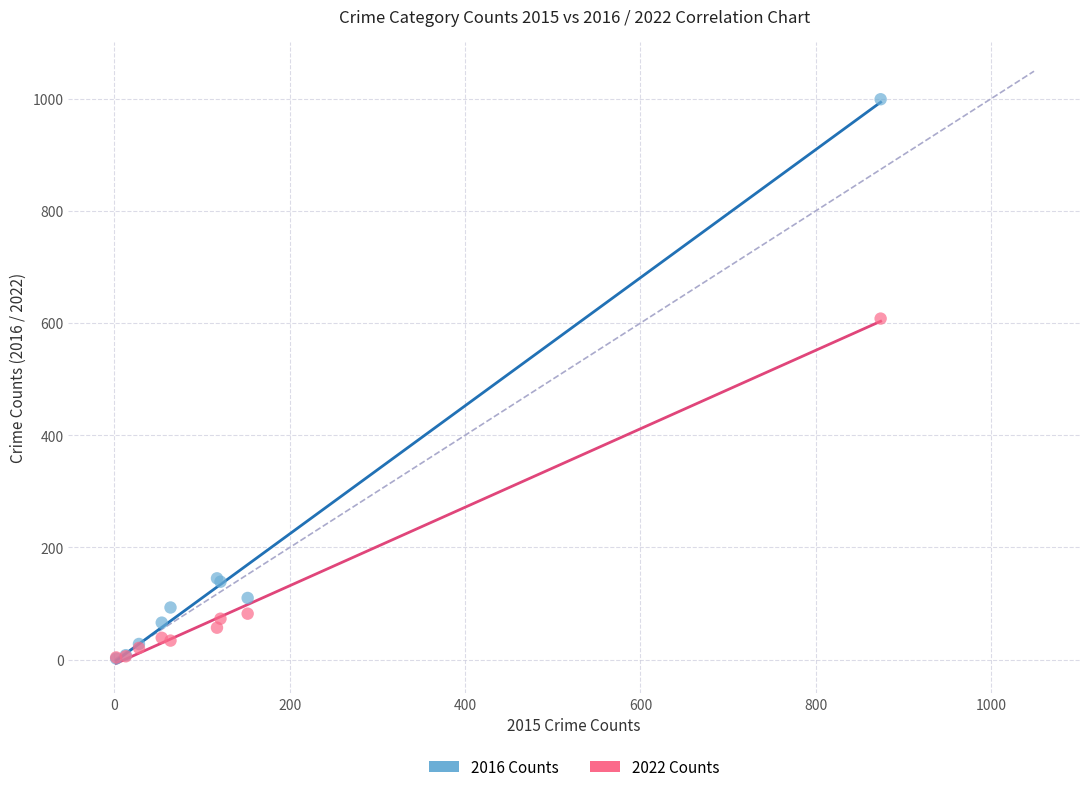

Which series has the largest Y range (max minus min)?

2016 Counts